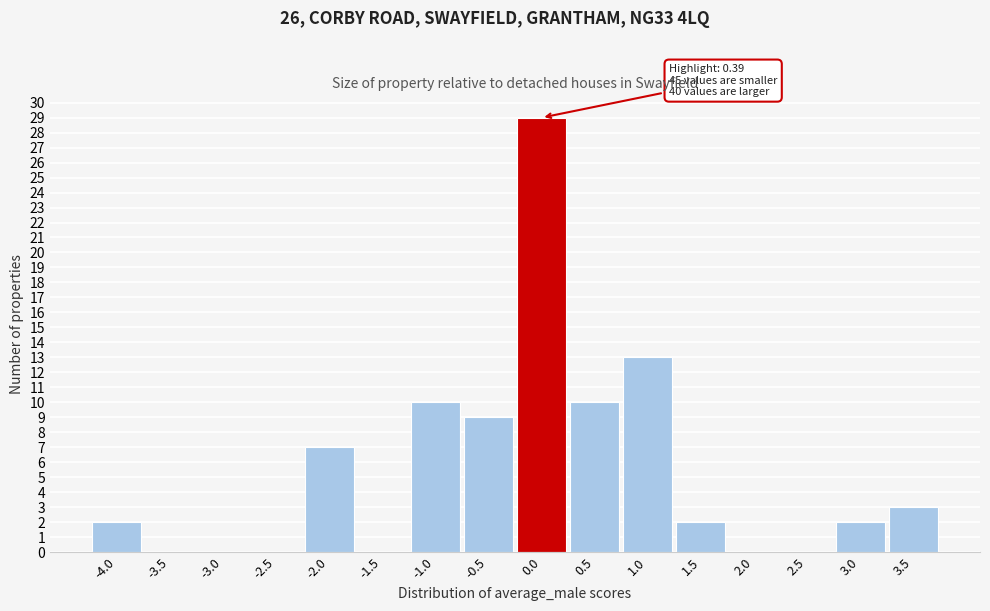

Reading right to left, what are all the values shown in this chart?

3.5=3	3.0=2	2.5=0	2.0=0	1.5=2	1.0=13	0.5=10	0.0=29	-0.5=9	-1.0=10	-1.5=0	-2.0=7	-2.5=0	-3.0=0	-3.5=0	-4.0=2